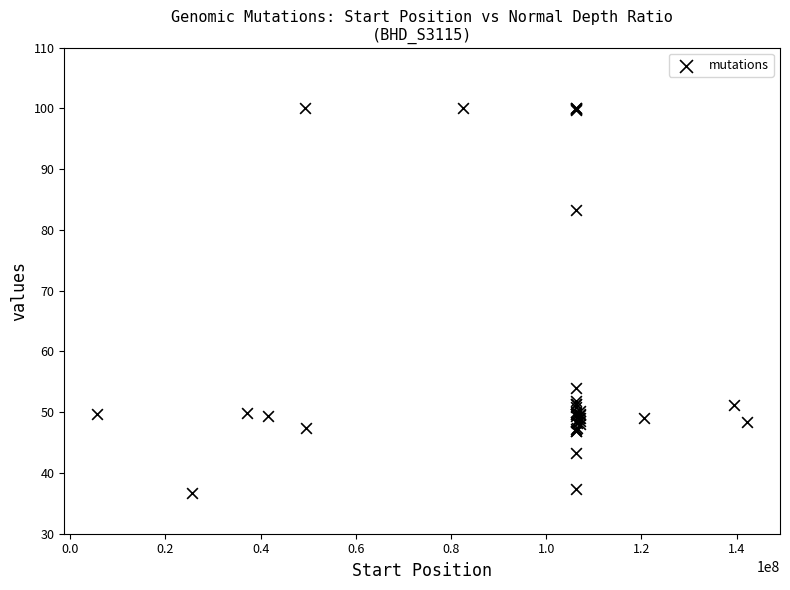

What Y value in the scatter plot is closest to 68?

54.0